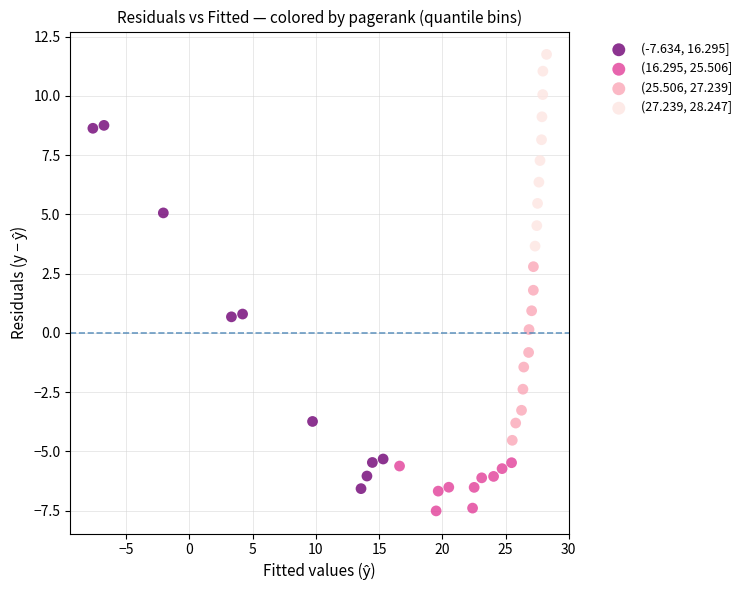

Which series reaches the maximum Y coordinate?

(27.239, 28.247]